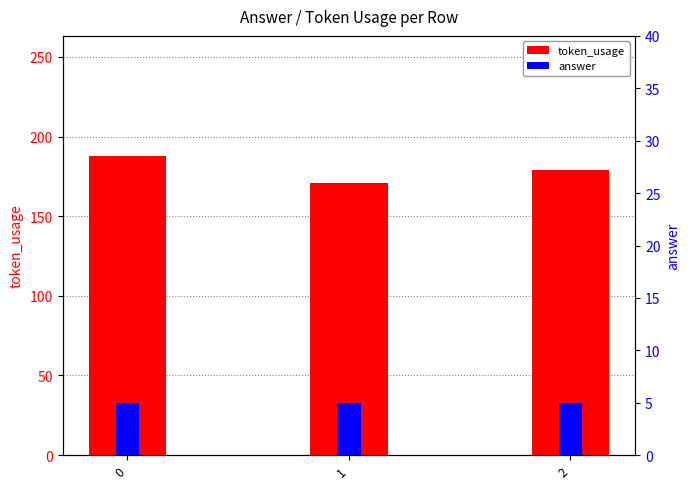

Rank the series by their average value, from lowest to highest.

answer, token_usage